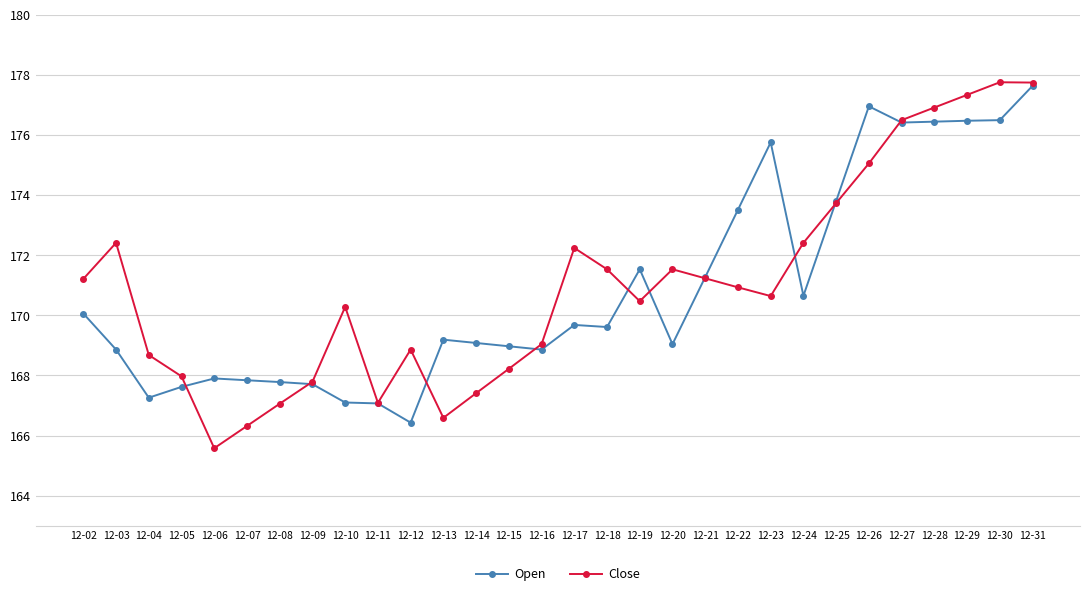

How many values in the Close series exceed 170?

18